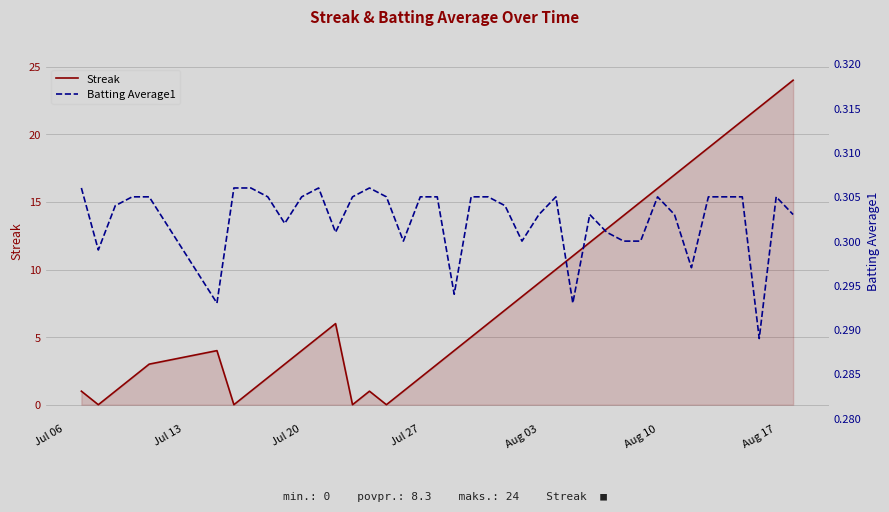

Which series ends up on top after the final intersection of Streak and Batting Average1?

Streak